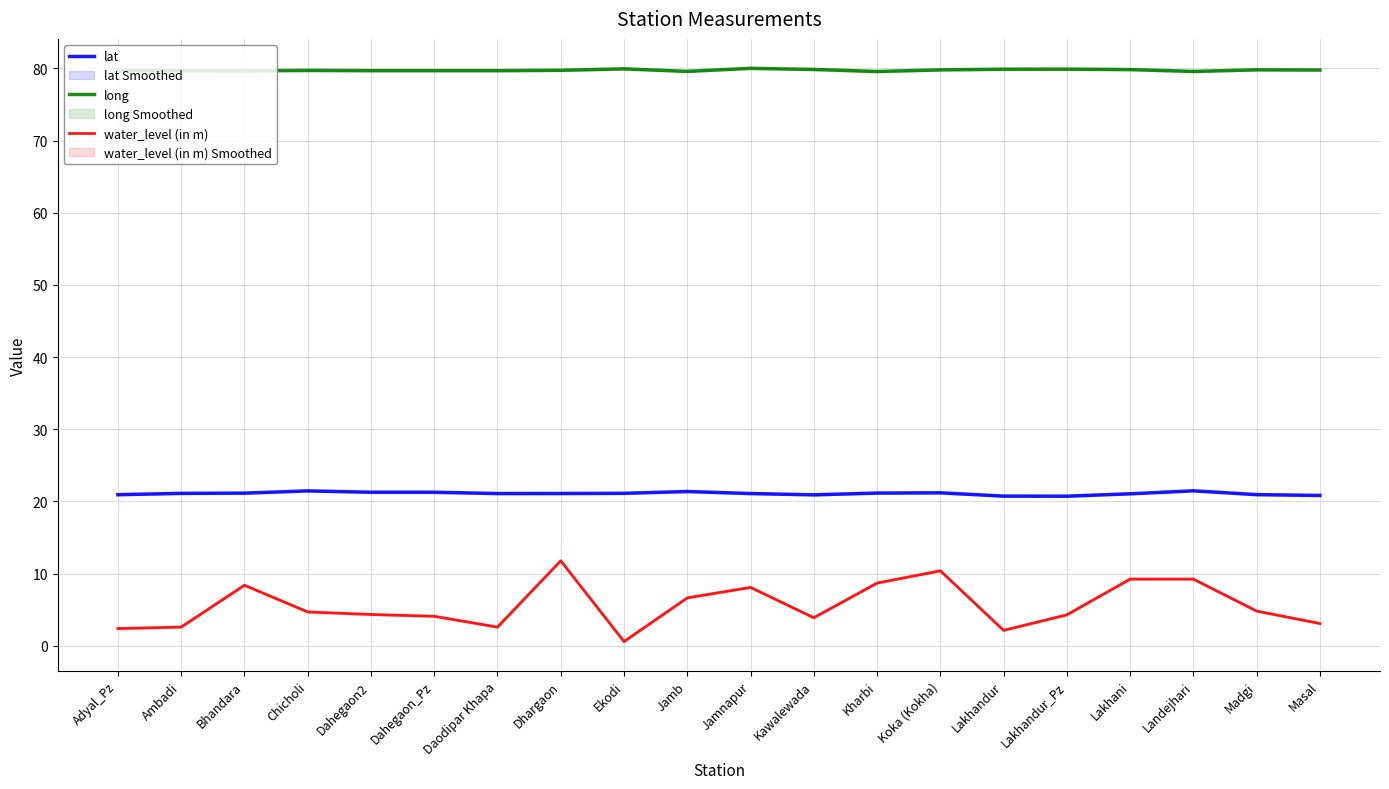

Where is the first local maximum for lat?

Chicholi